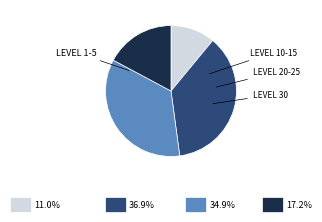

Is there a majority slice in this chart?

No